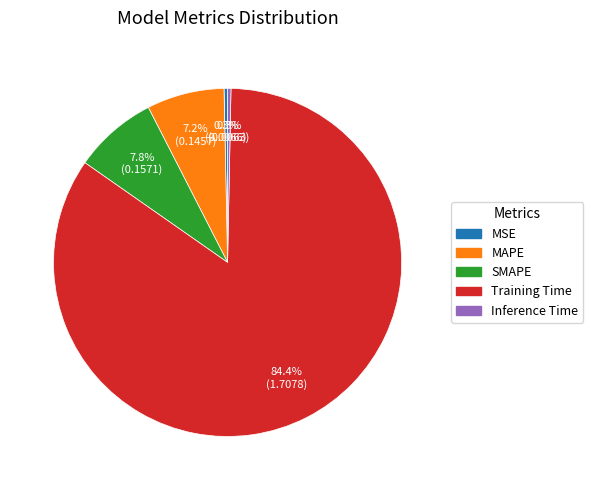

Does any single category account for the majority?

Yes